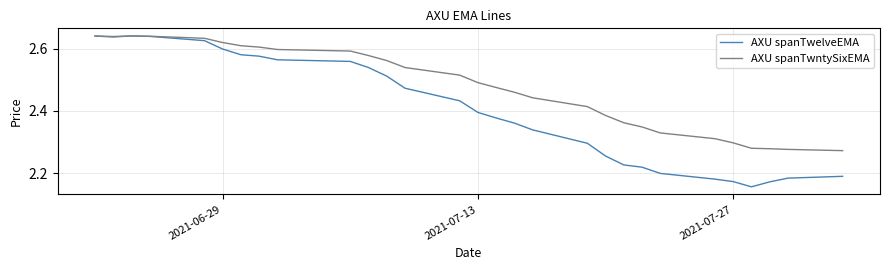

Which series has the largest total across all categories?

AXU spanTwntySixEMA